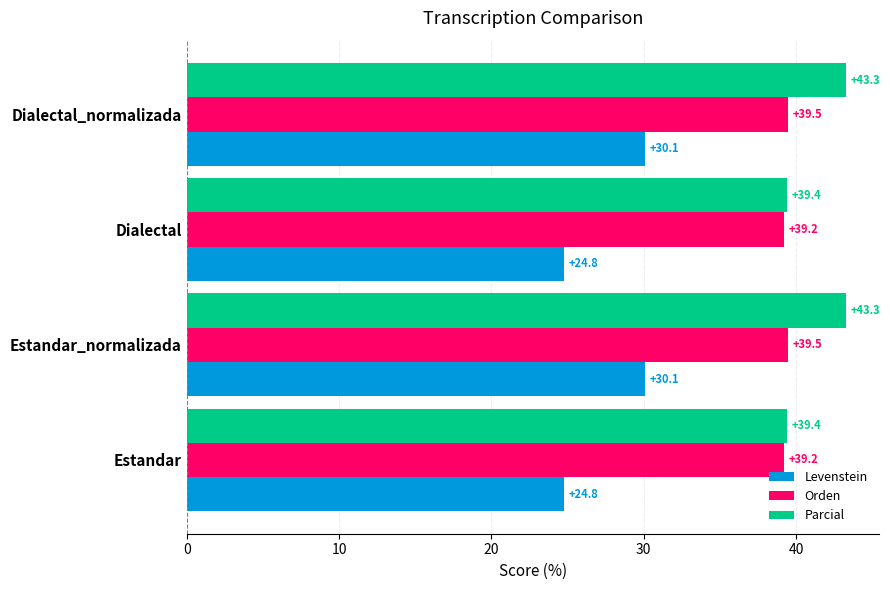

Which series has the largest total across all categories?

Parcial